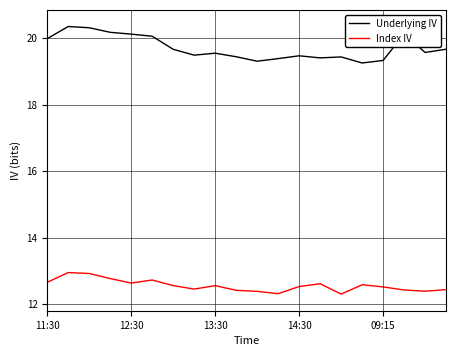

What is the maximum value shown in the chart?

20.3